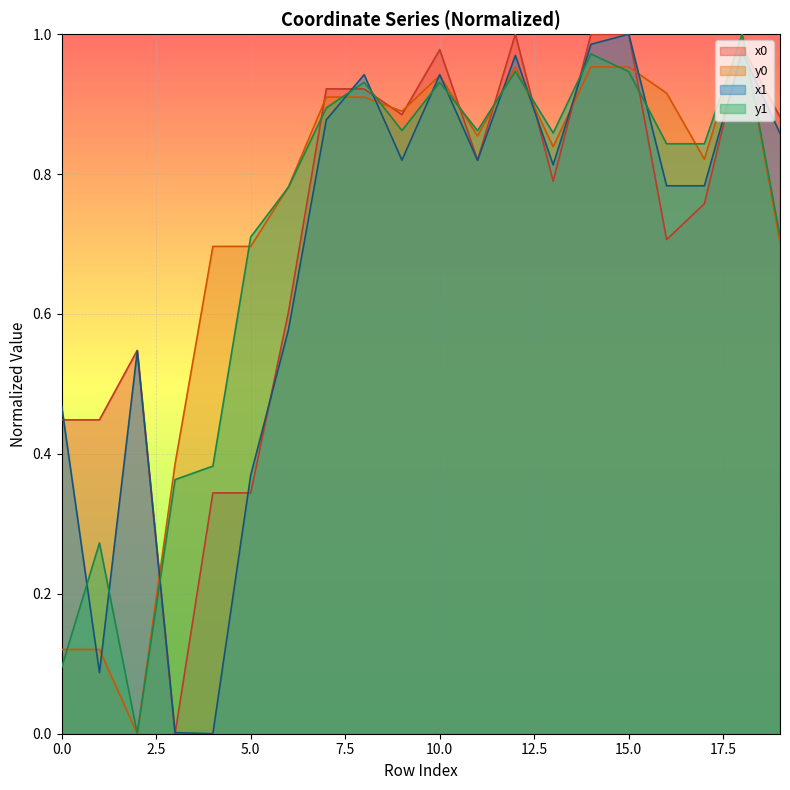

True or false: x1 has a value of 0.8 at 13.

True